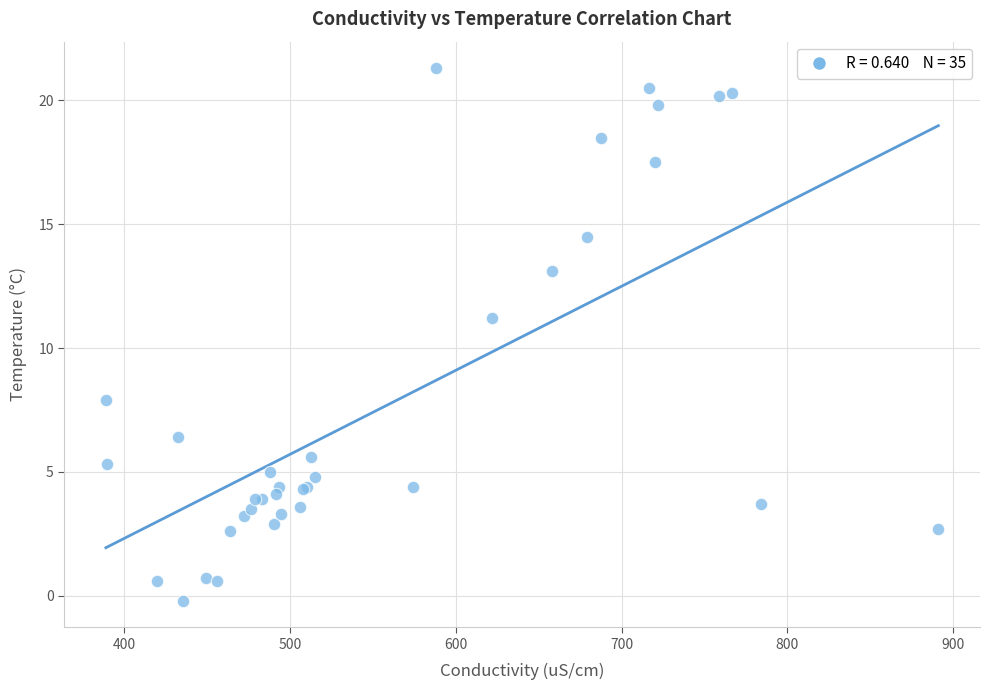

What Y value in the scatter plot is closest to 10?

11.2